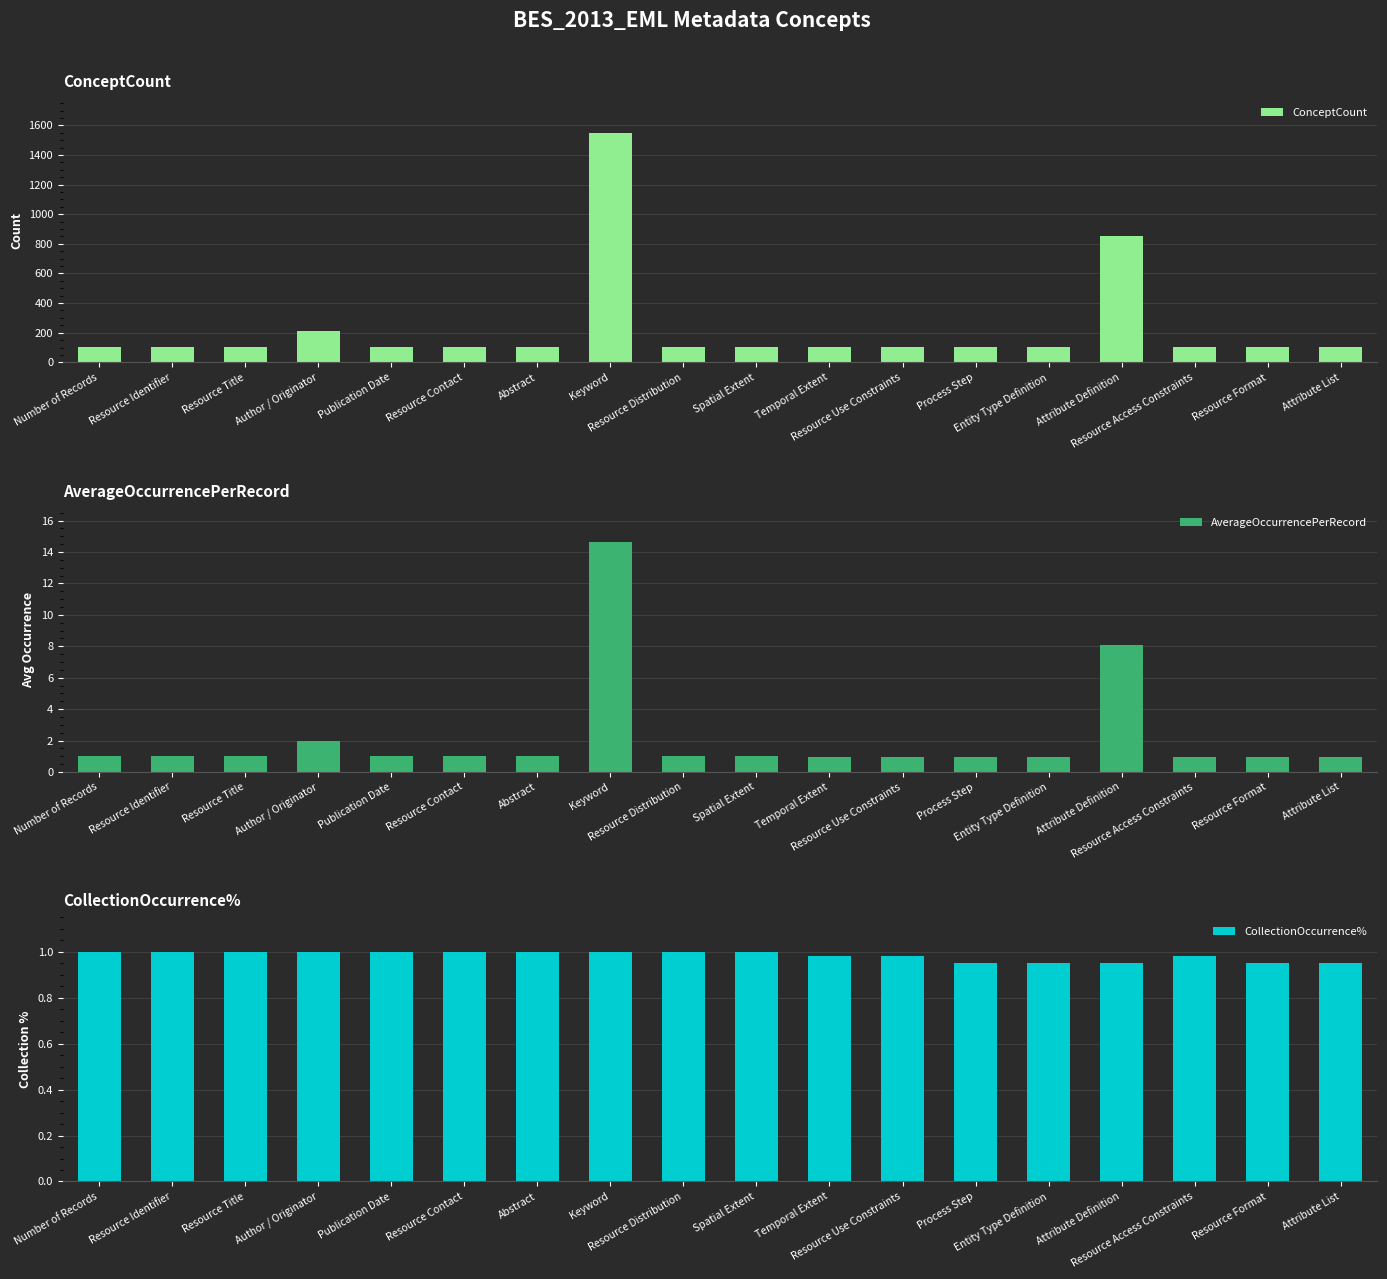

At which label is ConceptCount closest to 826?

Attribute Definition